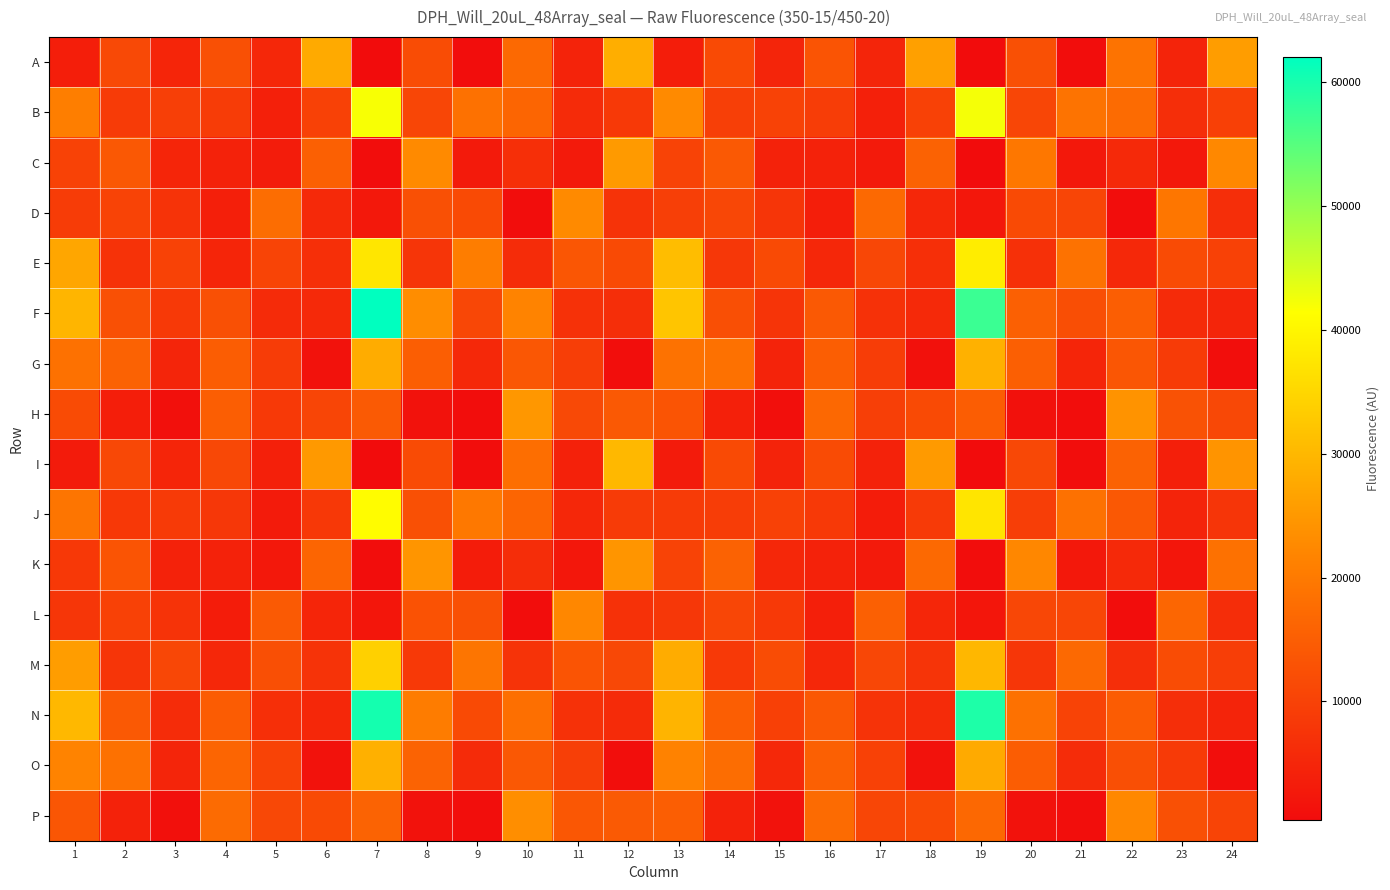

Between 2 and 4, which series saw the biggest shift?

P